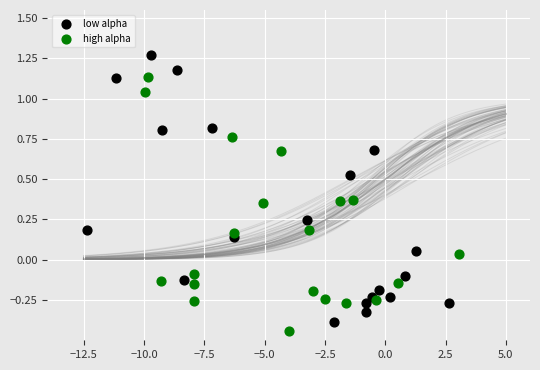

Which series contains the highest Y value?

low alpha